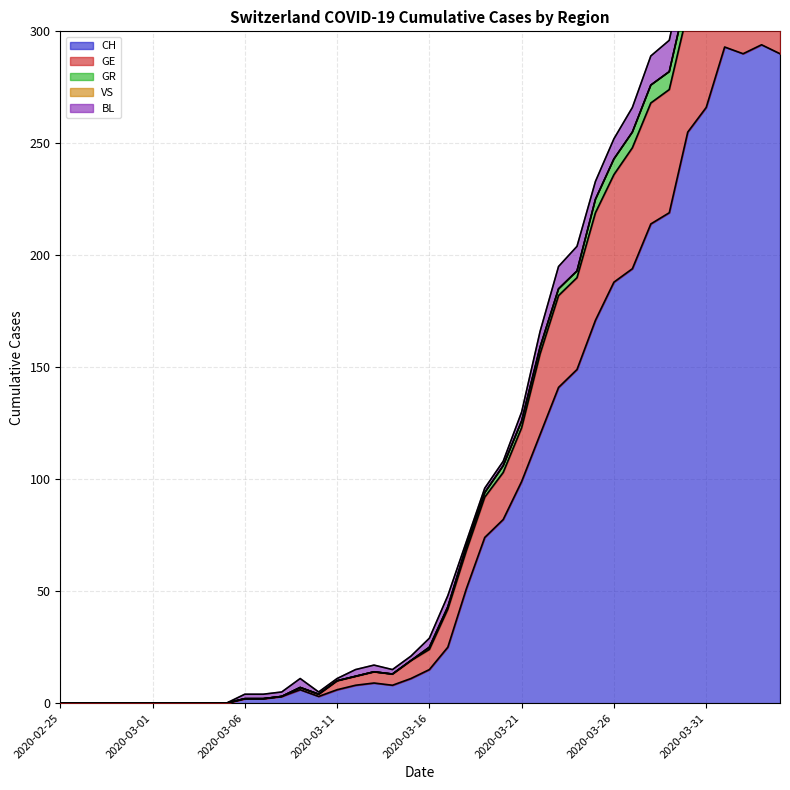

True or false: CH has a value of 5 at 2020-03-16.

False